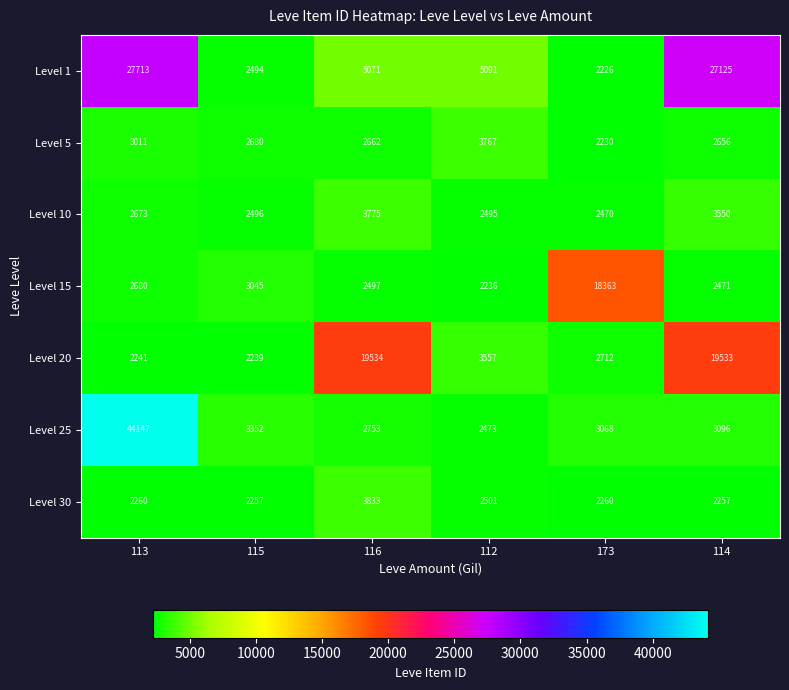

Which series changed the most between 113 and 112?

Level 25